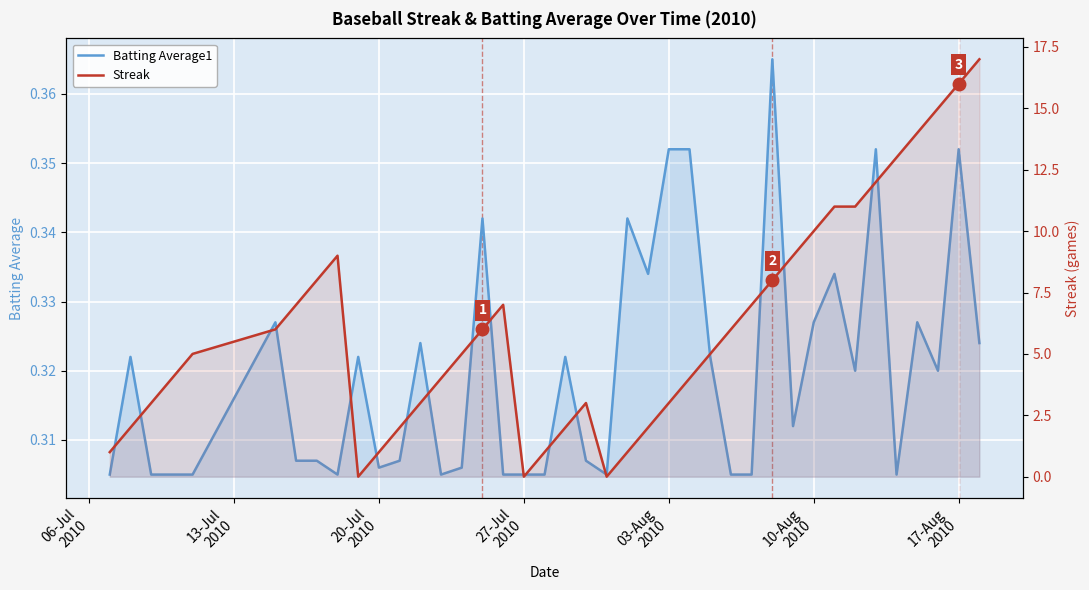

In Streak, how many points are higher than both neighbors (excluding endpoints)?

3